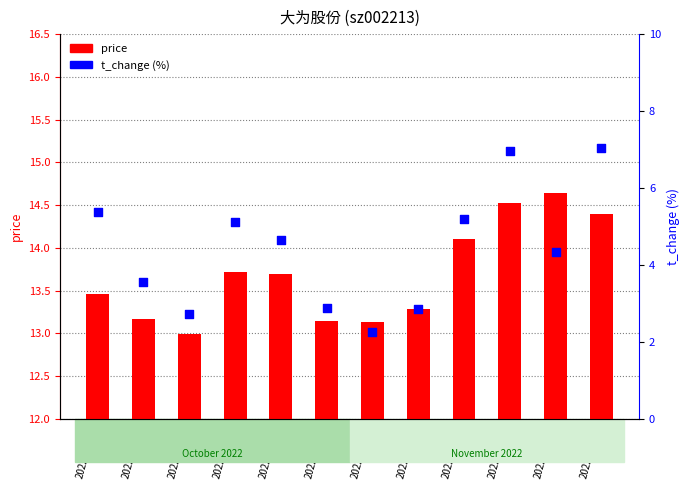

Is the value of t_change at 2022-10-28 greater than the value of price at 2022-10-28?

No